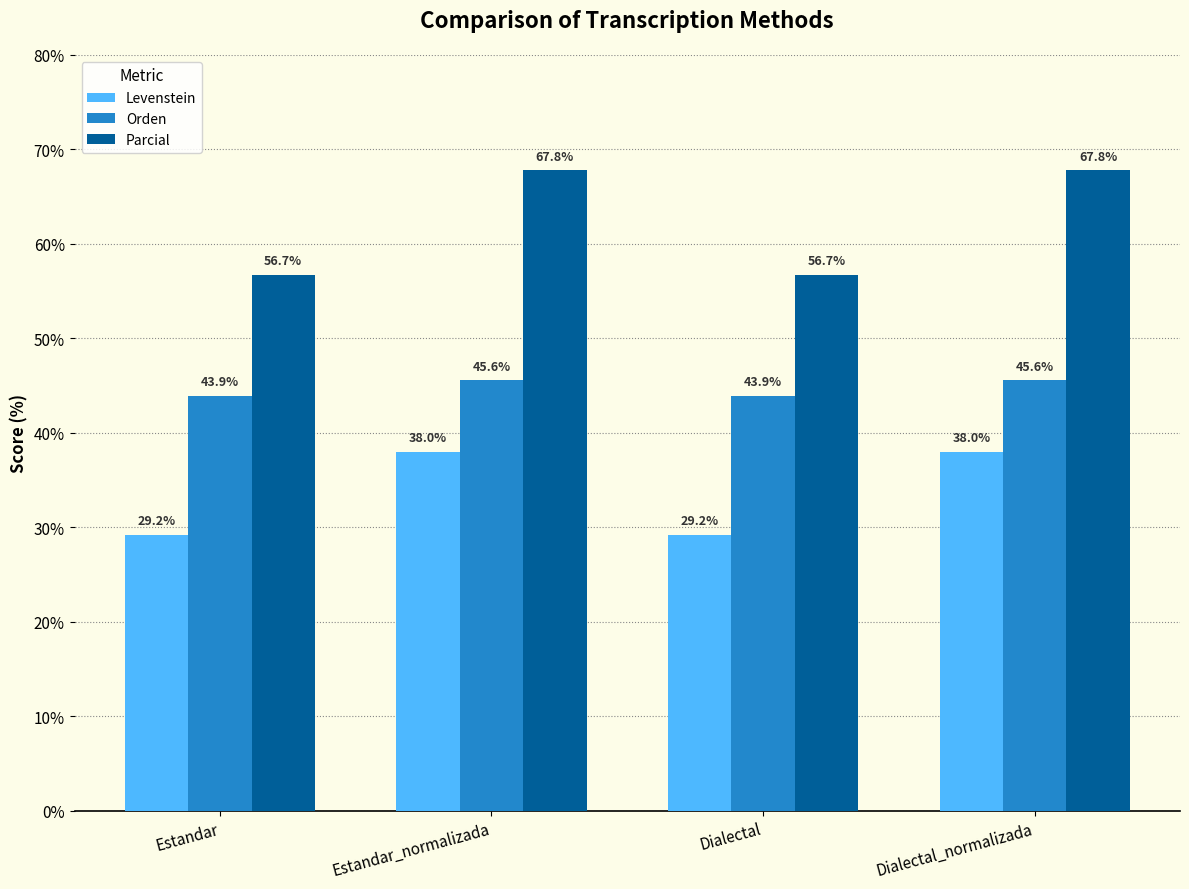

Rank the series by their maximum value, from highest to lowest.

Parcial, Orden, Levenstein